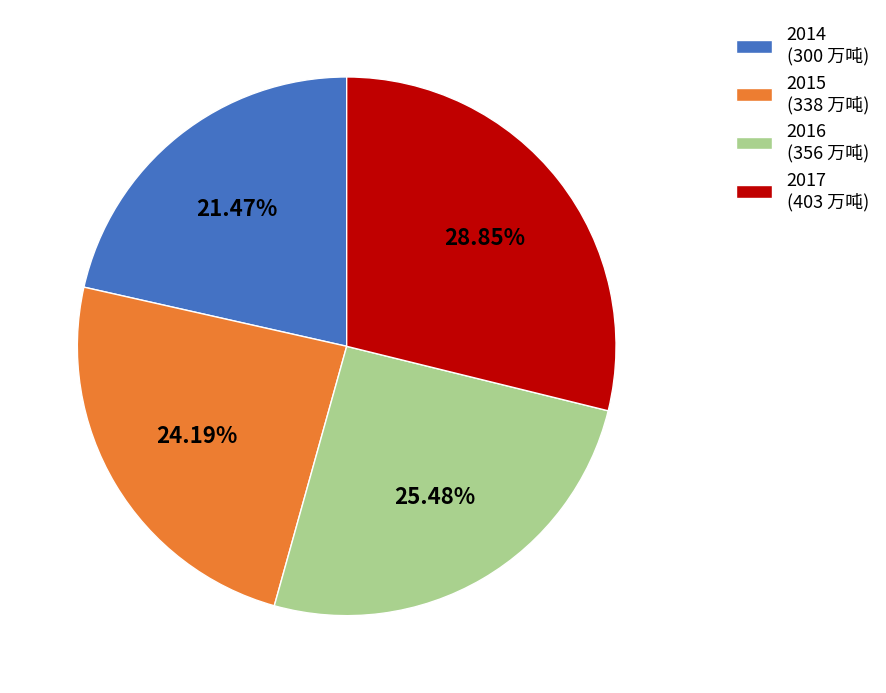

Which slice is the largest?

2017